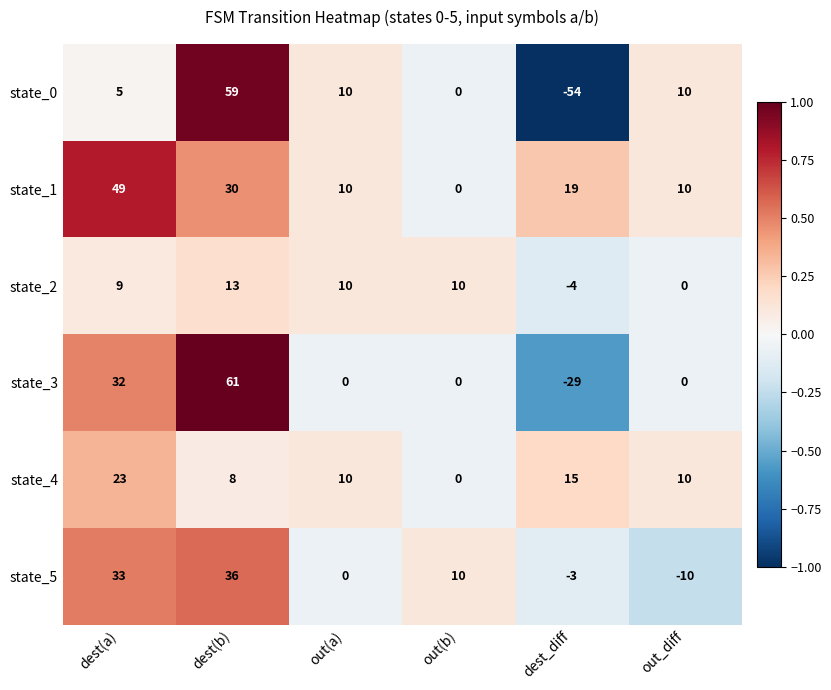

What is the difference between the maximum and minimum values in the state_4 series?

23